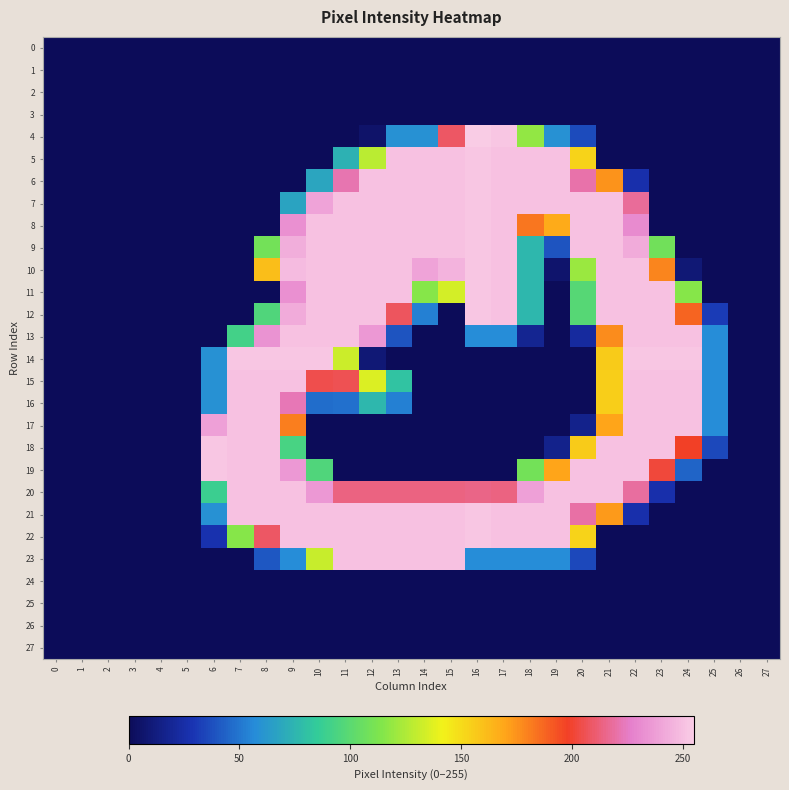

Reading right to left, list all the values displayed in this chart.

0: 27=0	26=0	25=0	24=0	23=0	22=0	21=0	20=0	19=0	18=0	17=0	16=0	15=0	14=0	13=0	12=0	11=0	10=0	9=0	8=0	7=0	6=0	5=0	4=0	3=0	2=0	1=0	0=0
1: 27=0	26=0	25=0	24=0	23=0	22=0	21=0	20=0	19=0	18=0	17=0	16=0	15=0	14=0	13=0	12=0	11=0	10=0	9=0	8=0	7=0	6=0	5=0	4=0	3=0	2=0	1=0	0=0
2: 27=0	26=0	25=0	24=0	23=0	22=0	21=0	20=0	19=0	18=0	17=0	16=0	15=0	14=0	13=0	12=0	11=0	10=0	9=0	8=0	7=0	6=0	5=0	4=0	3=0	2=0	1=0	0=0
3: 27=0	26=0	25=0	24=0	23=0	22=0	21=0	20=0	19=0	18=0	17=0	16=0	15=0	14=0	13=0	12=0	11=0	10=0	9=0	8=0	7=0	6=0	5=0	4=0	3=0	2=0	1=0	0=0
4: 27=0	26=0	25=0	24=0	23=0	22=0	21=0	20=36	19=59	18=118	17=253	16=255	15=209	14=59	13=59	12=5	11=0	10=0	9=0	8=0	7=0	6=0	5=0	4=0	3=0	2=0	1=0	0=0
5: 27=0	26=0	25=0	24=0	23=0	22=0	21=0	20=153	19=251	18=251	17=251	16=253	15=251	14=251	13=251	12=128	11=73	10=0	9=0	8=0	7=0	6=0	5=0	4=0	3=0	2=0	1=0	0=0
6: 27=0	26=0	25=0	24=0	23=0	22=26	21=175	20=221	19=251	18=251	17=251	16=253	15=251	14=251	13=251	12=251	11=222	10=68	9=0	8=0	7=0	6=0	5=0	4=0	3=0	2=0	1=0	0=0
7: 27=0	26=0	25=0	24=0	23=0	22=218	21=251	20=251	19=251	18=251	17=251	16=253	15=251	14=251	13=251	12=251	11=251	10=240	9=67	8=0	7=0	6=0	5=0	4=0	3=0	2=0	1=0	0=0
8: 27=0	26=0	25=0	24=0	23=0	22=231	21=251	20=251	19=168	18=183	17=251	16=253	15=251	14=251	13=251	12=251	11=251	10=251	9=233	8=0	7=0	6=0	5=0	4=0	3=0	2=0	1=0	0=0
9: 27=0	26=0	25=0	24=0	23=108	22=243	21=251	20=251	19=39	18=76	17=251	16=253	15=251	14=251	13=251	12=251	11=251	10=251	9=244	8=109	7=0	6=0	5=0	4=0	3=0	2=0	1=0	0=0
10: 27=0	26=0	25=0	24=9	23=179	22=251	21=251	20=120	19=6	18=76	17=251	16=253	15=246	14=240	13=251	12=251	11=251	10=251	9=249	8=161	7=0	6=0	5=0	4=0	3=0	2=0	1=0	0=0
11: 27=0	26=0	25=0	24=115	23=251	22=251	21=251	20=98	19=0	18=76	17=251	16=253	15=134	14=115	13=251	12=251	11=251	10=251	9=233	8=0	7=0	6=0	5=0	4=0	3=0	2=0	1=0	0=0
12: 27=0	26=0	25=31	24=188	23=251	22=251	21=251	20=98	19=0	18=76	17=251	16=253	15=0	14=53	13=208	12=251	11=251	10=251	9=243	8=96	7=0	6=0	5=0	4=0	3=0	2=0	1=0	0=0
13: 27=0	26=0	25=57	24=251	23=251	22=251	21=177	20=22	19=0	18=18	17=57	16=57	15=0	14=0	13=39	12=236	11=251	10=251	9=251	8=234	7=91	6=0	5=0	4=0	3=0	2=0	1=0	0=0
14: 27=0	26=0	25=57	24=253	23=253	22=253	21=156	20=0	19=0	18=0	17=0	16=0	15=0	14=0	13=0	12=9	11=132	10=253	9=253	8=253	7=253	6=59	5=0	4=0	3=0	2=0	1=0	0=0
15: 27=0	26=0	25=57	24=251	23=251	22=251	21=155	20=0	19=0	18=0	17=0	16=0	15=0	14=0	13=81	12=136	11=206	10=205	9=251	8=251	7=251	6=59	5=0	4=0	3=0	2=0	1=0	0=0
16: 27=0	26=0	25=57	24=251	23=251	22=251	21=155	20=0	19=0	18=0	17=0	16=0	15=0	14=0	13=53	12=76	11=48	10=47	9=223	8=251	7=251	6=59	5=0	4=0	3=0	2=0	1=0	0=0
17: 27=0	26=0	25=57	24=251	23=251	22=251	21=170	20=16	19=0	18=0	17=0	16=0	15=0	14=0	13=0	12=0	11=0	10=0	9=181	8=251	7=251	6=239	5=0	4=0	3=0	2=0	1=0	0=0
18: 27=0	26=0	25=35	24=198	23=251	22=251	21=251	20=156	19=16	18=0	17=0	16=0	15=0	14=0	13=0	12=0	11=0	10=0	9=93	8=251	7=251	6=253	5=0	4=0	3=0	2=0	1=0	0=0
19: 27=0	26=0	25=0	24=44	23=202	22=251	21=251	20=251	19=170	18=109	17=0	16=0	15=0	14=0	13=0	12=0	11=0	10=96	9=236	8=251	7=251	6=253	5=0	4=0	3=0	2=0	1=0	0=0
20: 27=0	26=0	25=0	24=0	23=26	22=219	21=251	20=251	19=251	18=239	17=214	16=215	15=214	14=214	13=214	12=214	11=214	10=236	9=251	8=251	7=251	6=88	5=0	4=0	3=0	2=0	1=0	0=0
21: 27=0	26=0	25=0	24=0	23=0	22=26	21=173	20=220	19=251	18=251	17=251	16=253	15=251	14=251	13=251	12=251	11=251	10=251	9=251	8=251	7=251	6=59	5=0	4=0	3=0	2=0	1=0	0=0
22: 27=0	26=0	25=0	24=0	23=0	22=0	21=0	20=153	19=251	18=251	17=251	16=253	15=251	14=251	13=251	12=251	11=251	10=251	9=251	8=209	7=115	6=27	5=0	4=0	3=0	2=0	1=0	0=0
23: 27=0	26=0	25=0	24=0	23=0	22=0	21=0	20=35	19=57	18=57	17=57	16=57	15=251	14=251	13=251	12=251	11=251	10=131	9=57	8=40	7=0	6=0	5=0	4=0	3=0	2=0	1=0	0=0
24: 27=0	26=0	25=0	24=0	23=0	22=0	21=0	20=0	19=0	18=0	17=0	16=0	15=0	14=0	13=0	12=0	11=0	10=0	9=0	8=0	7=0	6=0	5=0	4=0	3=0	2=0	1=0	0=0
25: 27=0	26=0	25=0	24=0	23=0	22=0	21=0	20=0	19=0	18=0	17=0	16=0	15=0	14=0	13=0	12=0	11=0	10=0	9=0	8=0	7=0	6=0	5=0	4=0	3=0	2=0	1=0	0=0
26: 27=0	26=0	25=0	24=0	23=0	22=0	21=0	20=0	19=0	18=0	17=0	16=0	15=0	14=0	13=0	12=0	11=0	10=0	9=0	8=0	7=0	6=0	5=0	4=0	3=0	2=0	1=0	0=0
27: 27=0	26=0	25=0	24=0	23=0	22=0	21=0	20=0	19=0	18=0	17=0	16=0	15=0	14=0	13=0	12=0	11=0	10=0	9=0	8=0	7=0	6=0	5=0	4=0	3=0	2=0	1=0	0=0